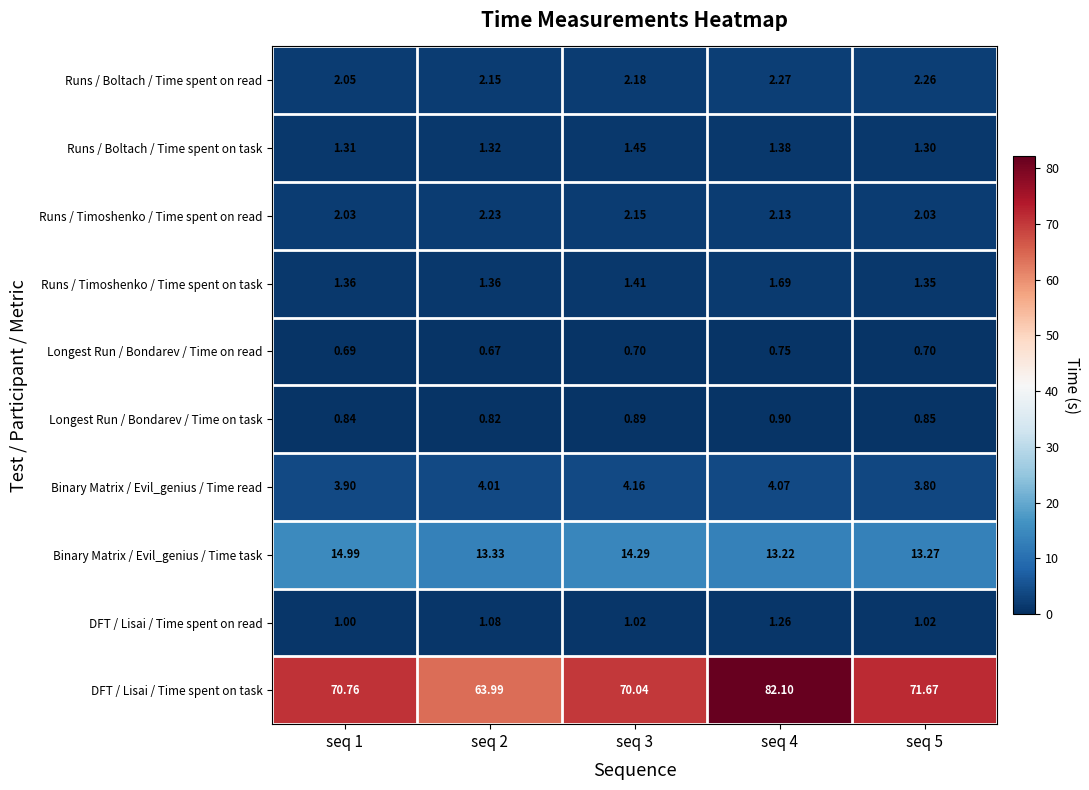

At seq 1, list the series in order from largest to smallest.

DFT / Lisai / Time spent on task, Binary Matrix / Evil_genius / Time task, Binary Matrix / Evil_genius / Time read, Runs / Boltach / Time spent on read, Runs / Timoshenko / Time spent on read, Runs / Timoshenko / Time spent on task, Runs / Boltach / Time spent on task, DFT / Lisai / Time spent on read, Longest Run / Bondarev / Time on task, Longest Run / Bondarev / Time on read